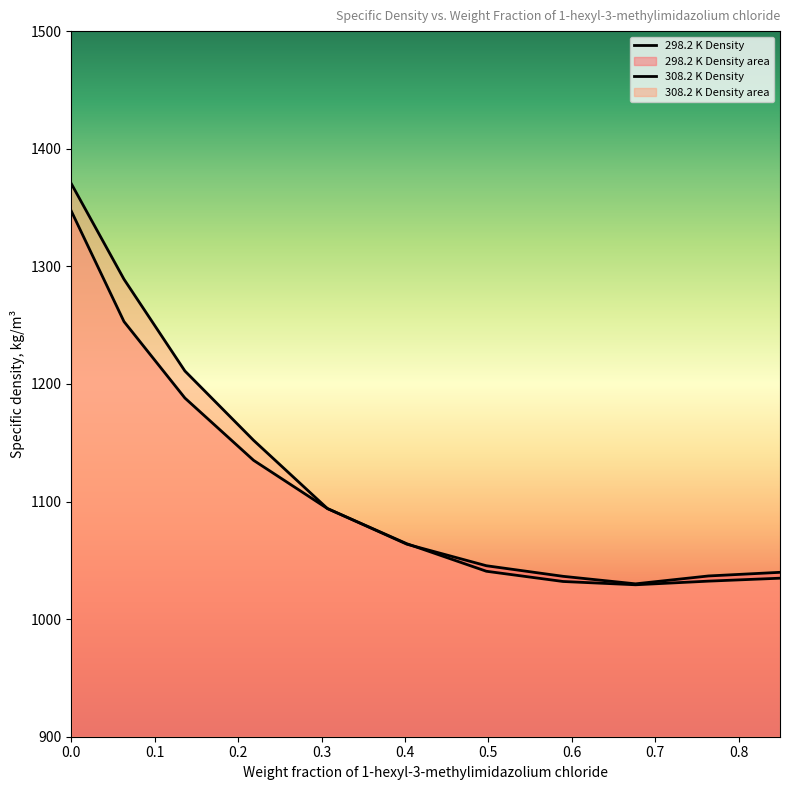

What is the maximum value shown in the chart?

1370.3